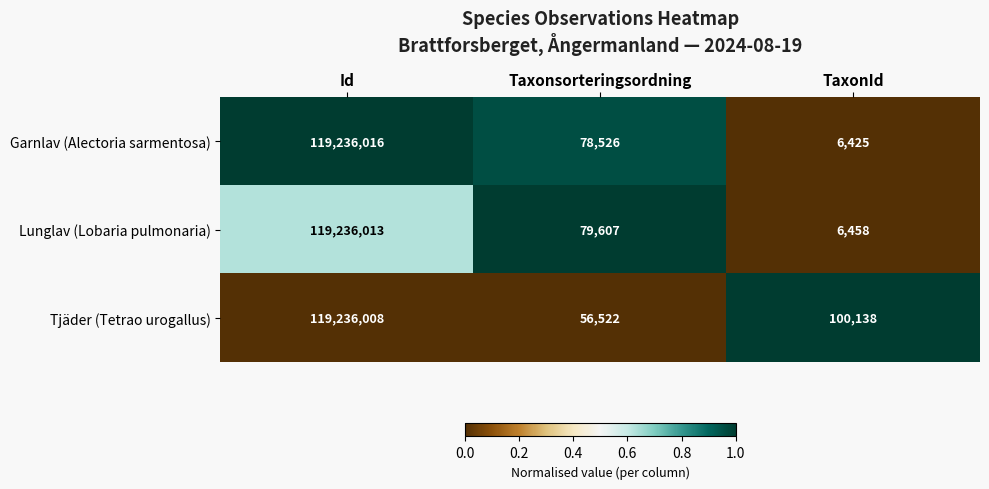

Rank the series at Taxonsorteringsordning from lowest to highest value.

Tjäder (Tetrao urogallus), Garnlav (Alectoria sarmentosa), Lunglav (Lobaria pulmonaria)